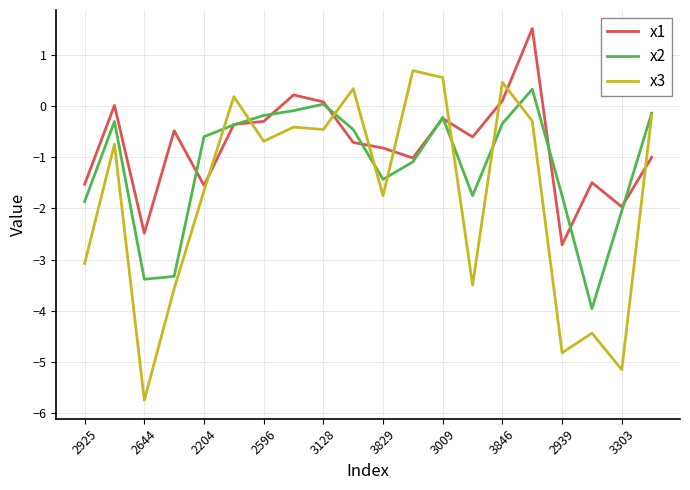

What is the sum of all x1 values?

-15.4